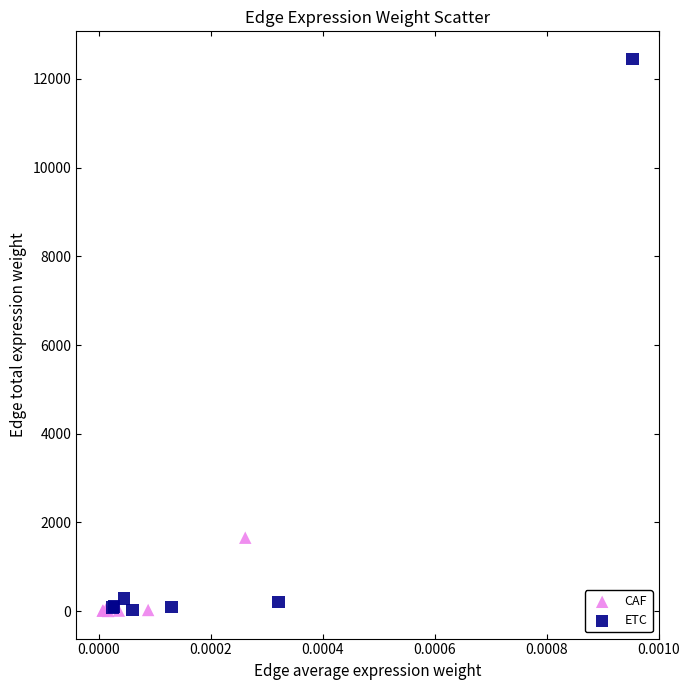

Which series has the widest spread of Y values?

ETC